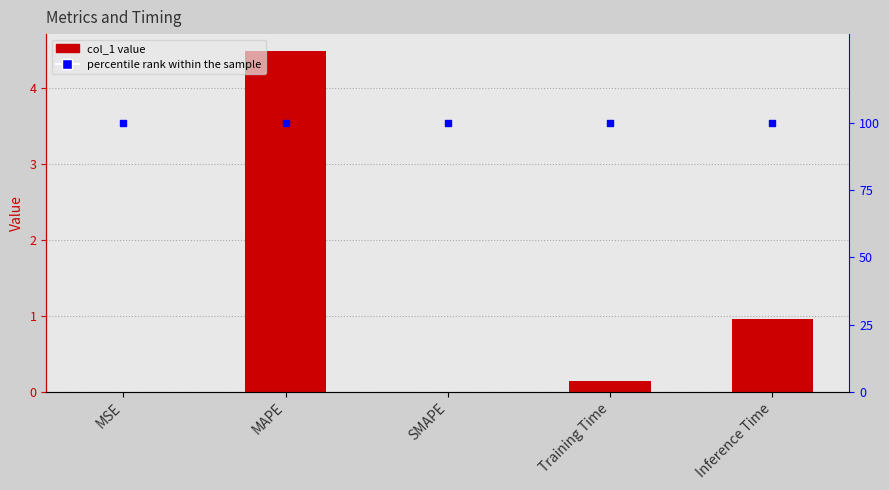

Is the value of col_1 at MSE greater than the value of percentile rank within the sample at Inference Time?

No